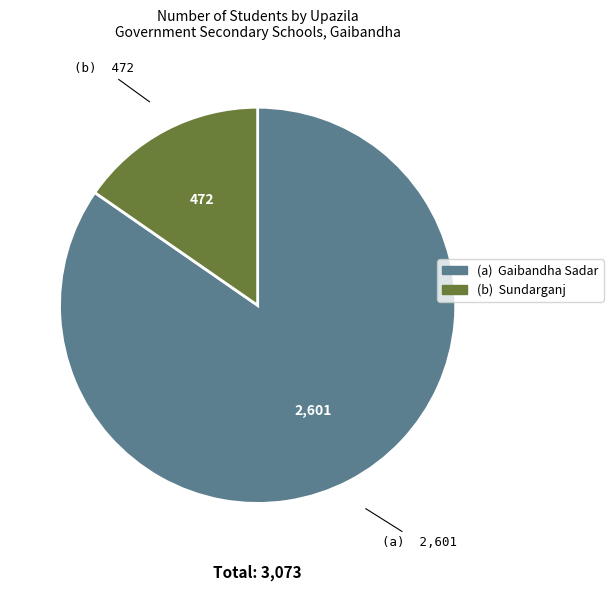

Is there a majority slice in this chart?

Yes